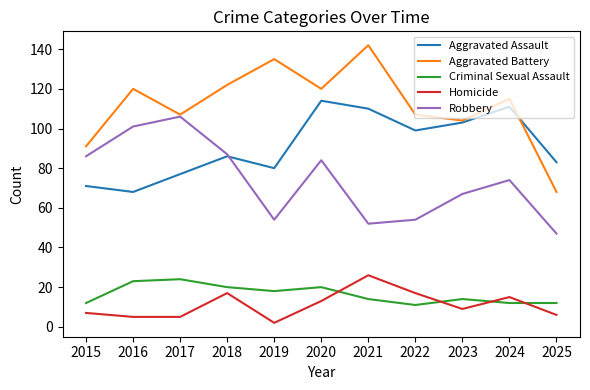

True or false: Aggravated Assault and Homicide cross at least once.

False